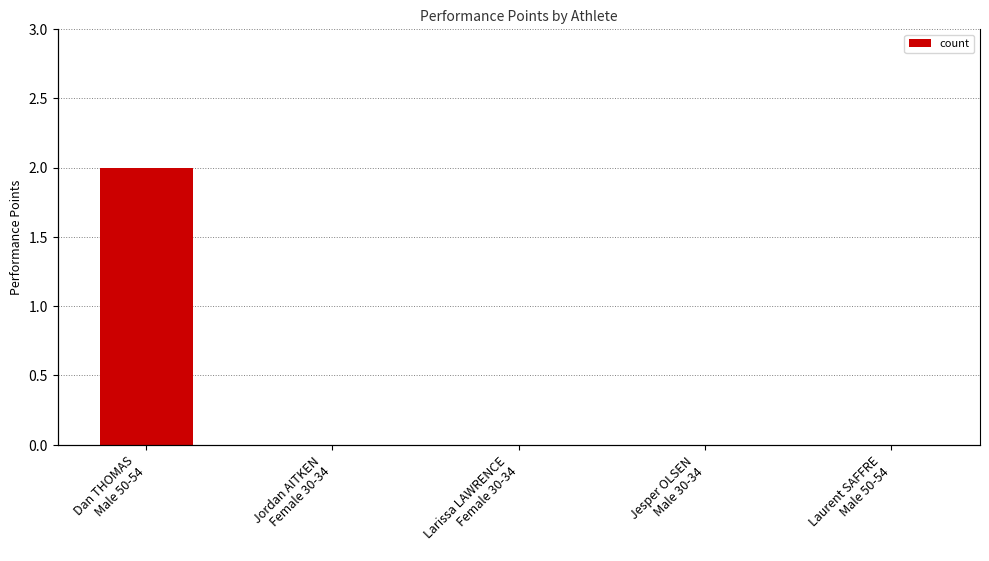

List the labels in order of value, largest first.

Dan THOMAS
Male 50-54, Jordan AITKEN
Female 30-34, Larissa LAWRENCE
Female 30-34, Jesper OLSEN
Male 30-34, Laurent SAFFRE
Male 50-54